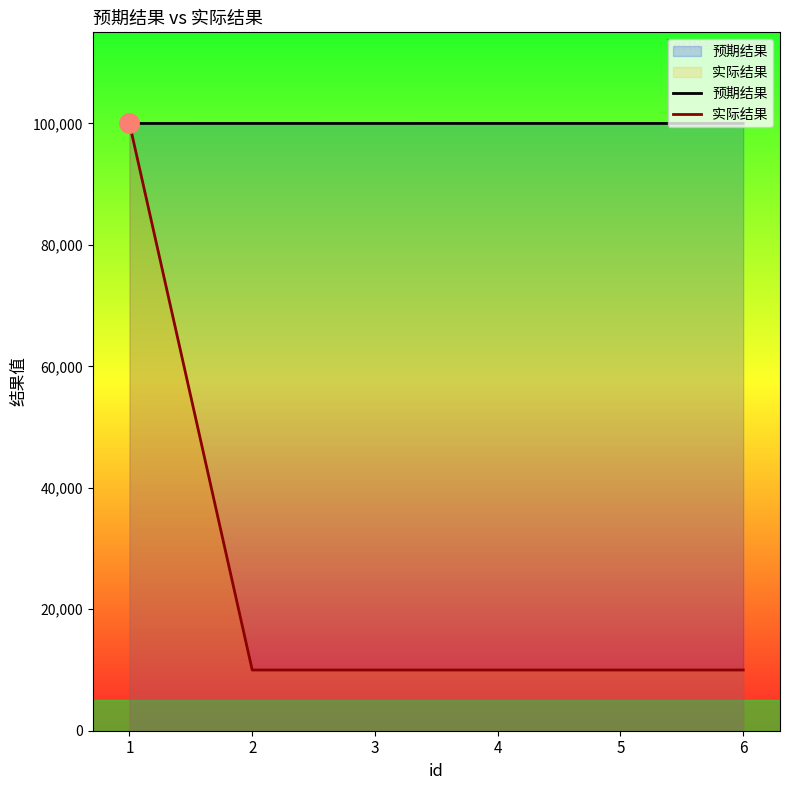

At how many categories does at least one series exceed 81226?

6